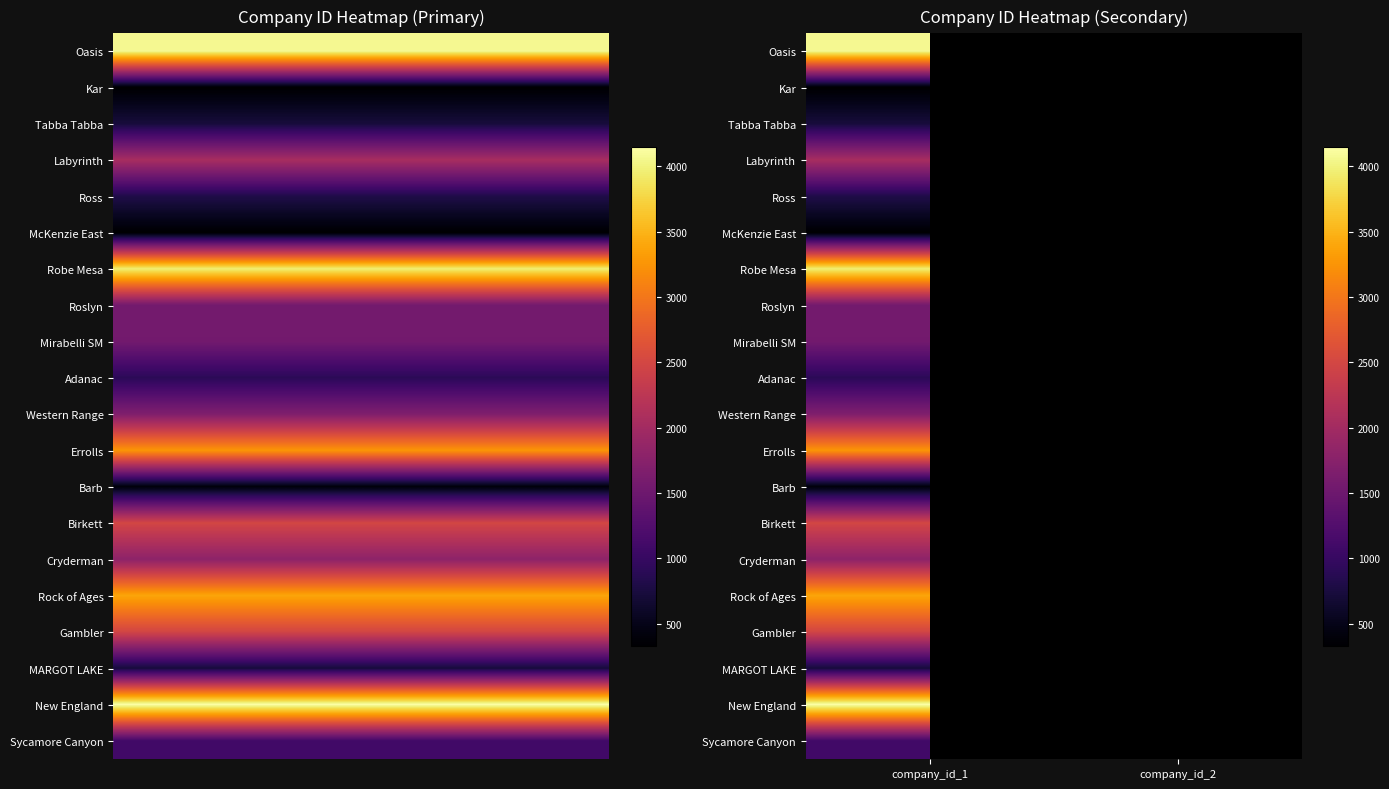

What is the spread (max minus min) of values at company_id_1?

3819.0